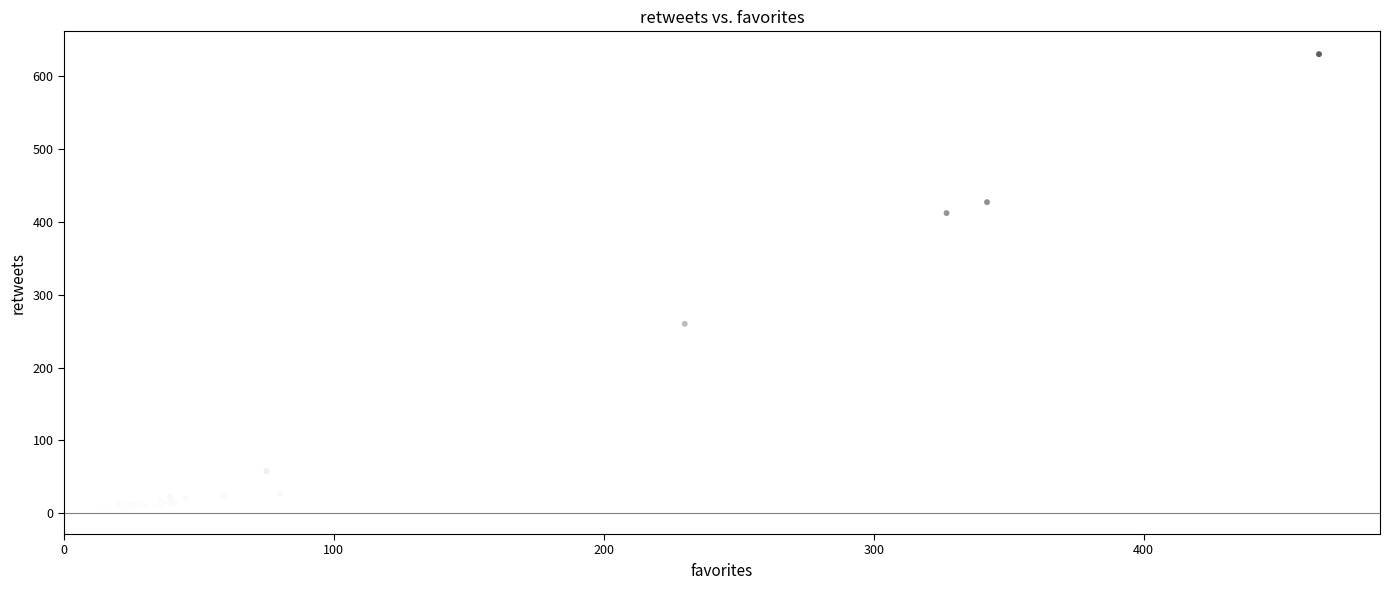

What Y value in the scatter plot is closest to 316?

260